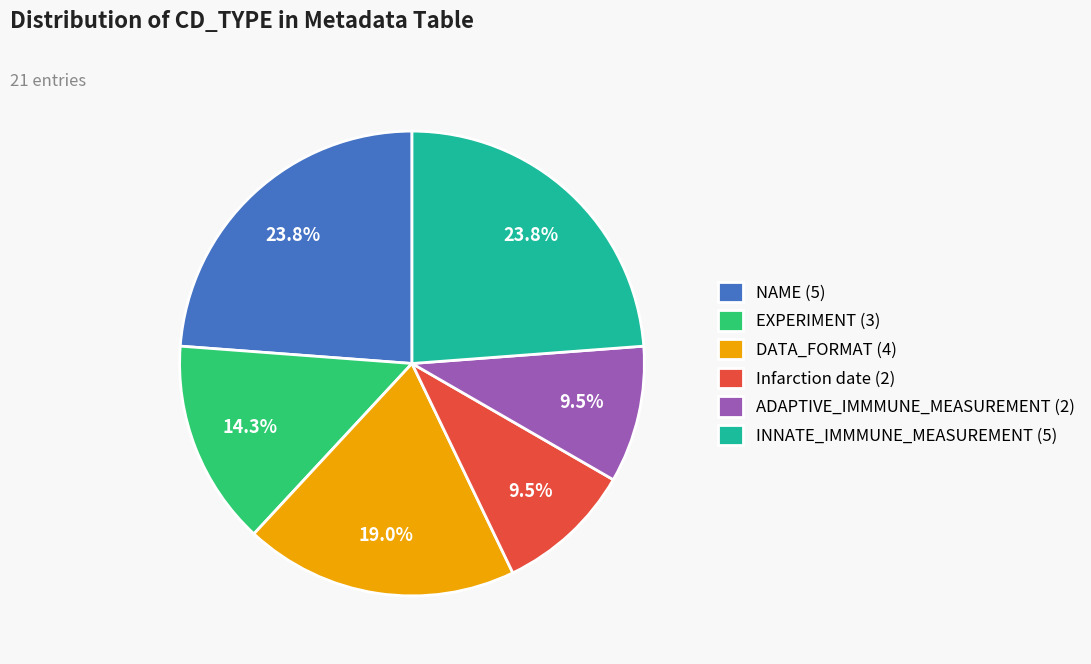

Does Infarction date represent more than half of the total?

No